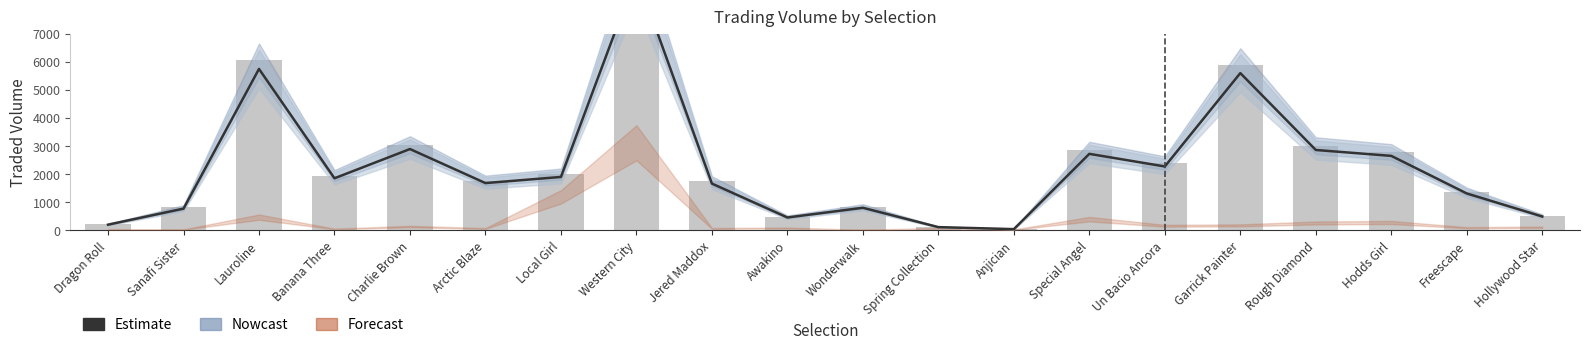

True or false: Estimate has a value of 5742.0 at Lauroline.

True